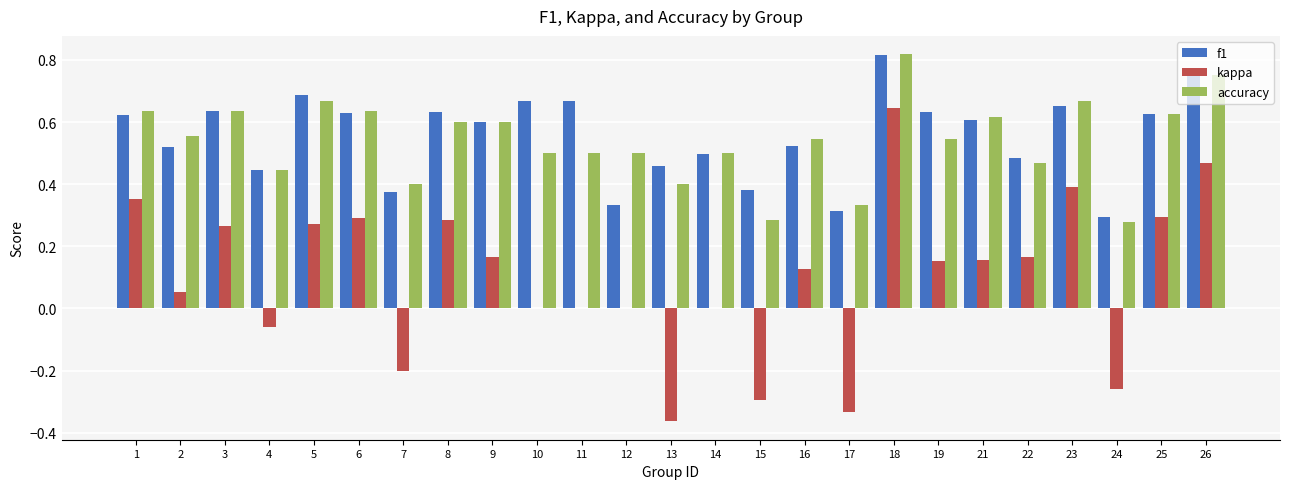

Which category has the highest value across all series?

18